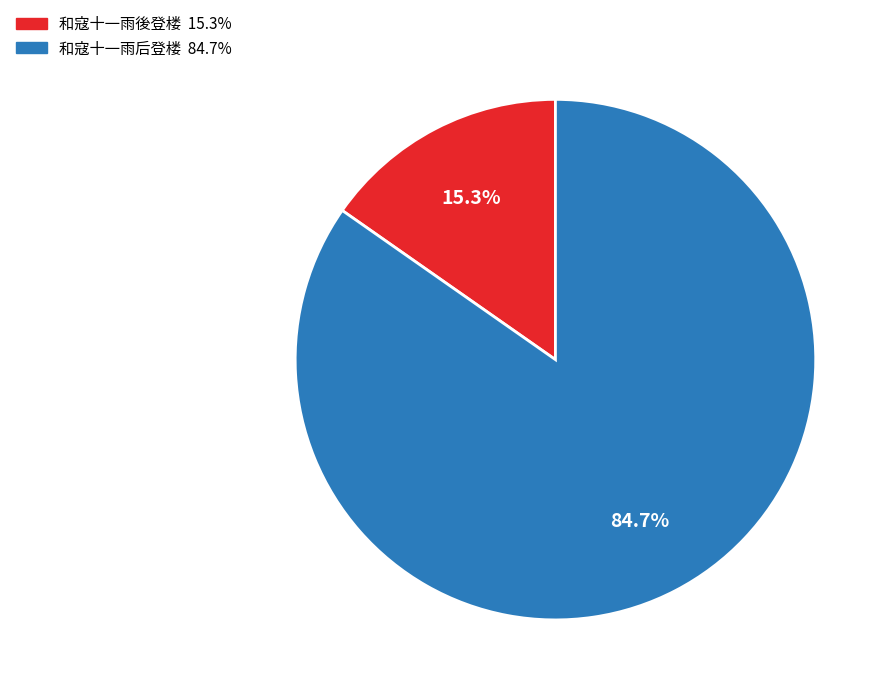

How much of the chart is everything except 和寇十一雨後登楼?

84.7%